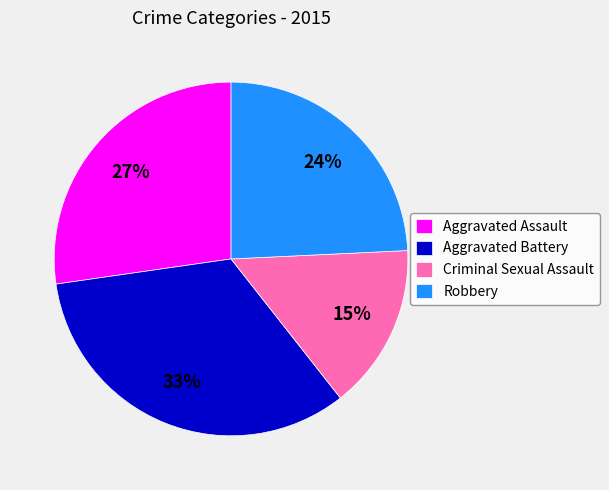

Which category has the biggest portion of the pie?

Aggravated Battery